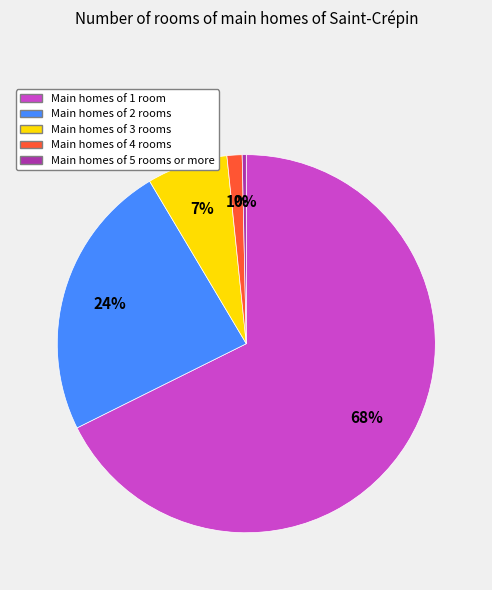

How many segments does this pie chart have?

5